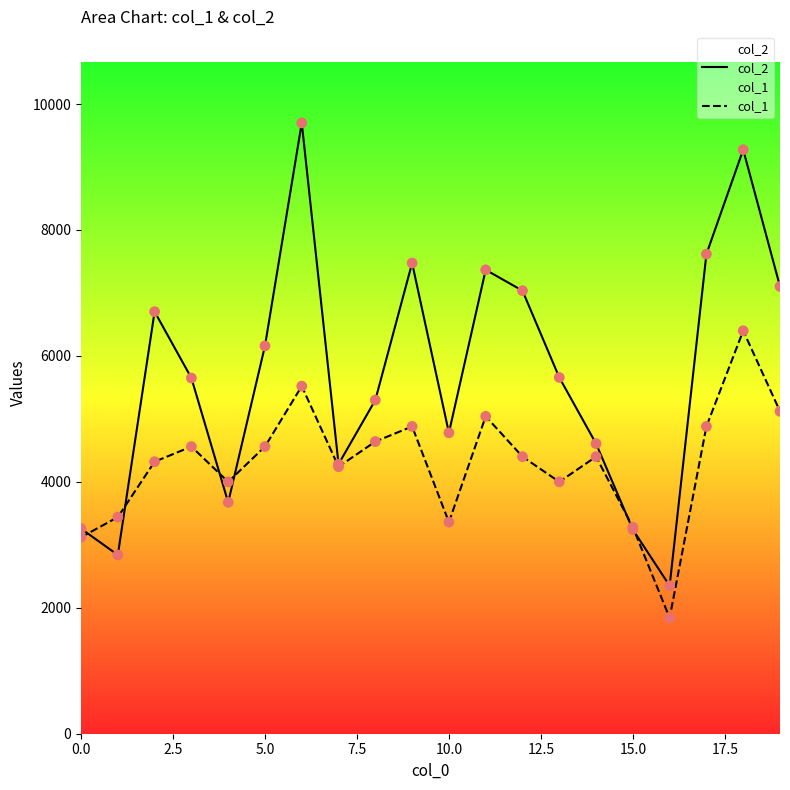

Is the value of col_1 at 10 greater than the value of col_2 at 14?

No